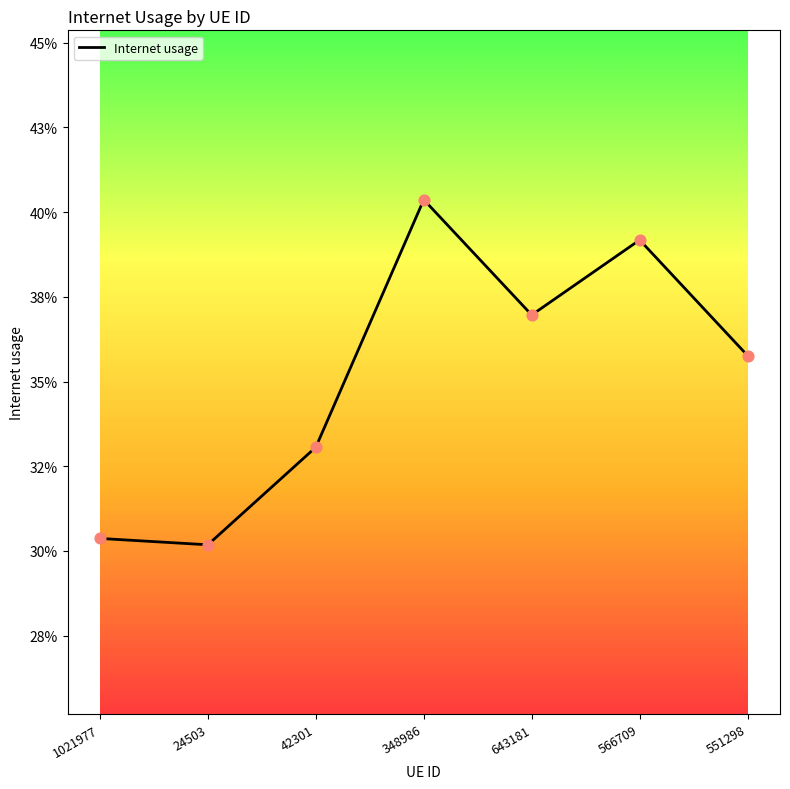

Between 42301 and 348986, which is larger?

348986